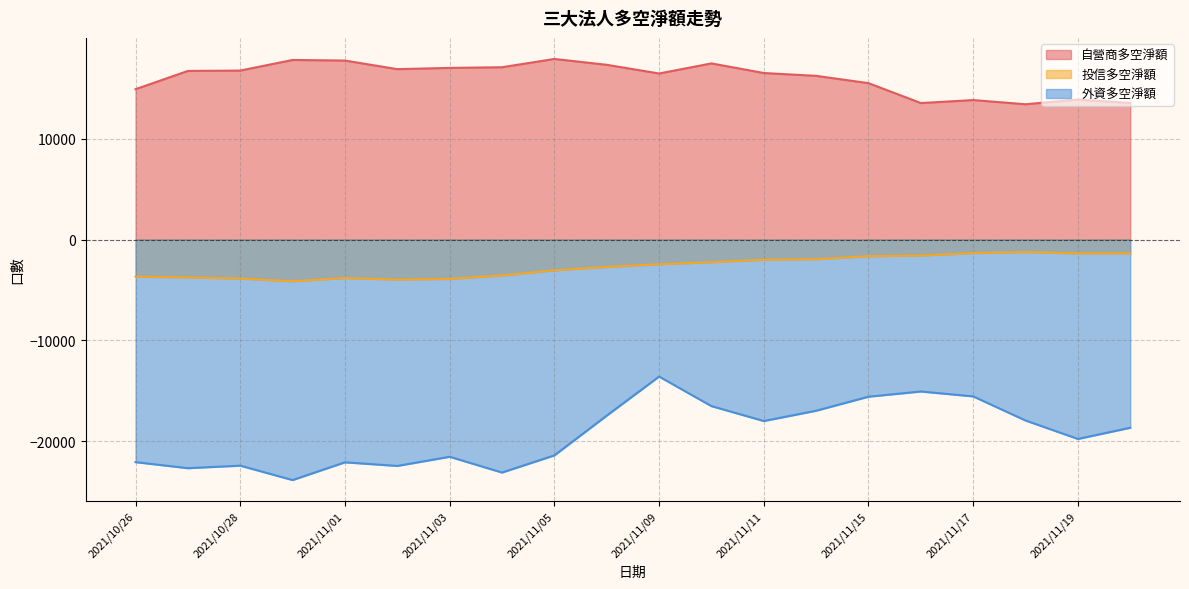

How many values in the 投信多空淨額 series exceed -2448?

9